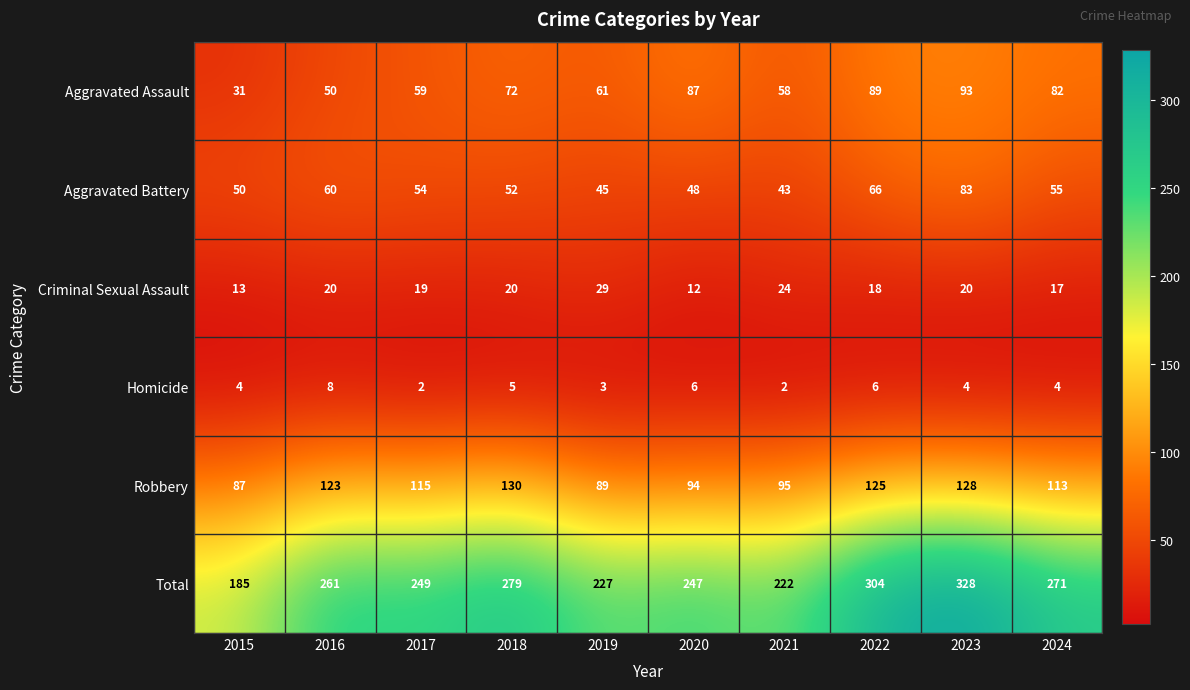

Rank the series at 2022 from lowest to highest value.

Homicide, Criminal Sexual Assault, Aggravated Battery, Aggravated Assault, Robbery, Total